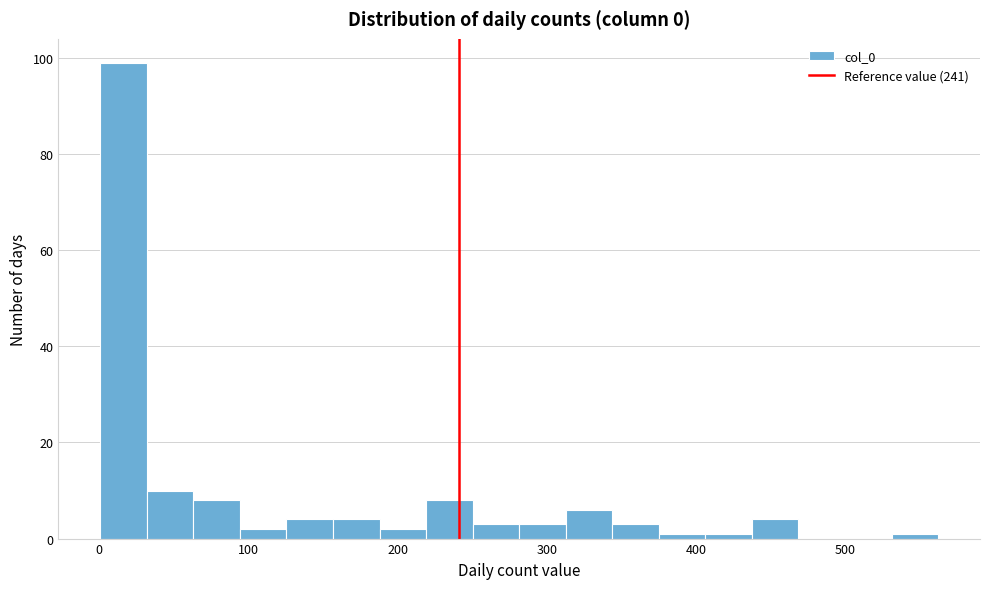

Around what value on the x-axis is the tallest bar? Give the approximate position of its centre, as read against the axis.

20